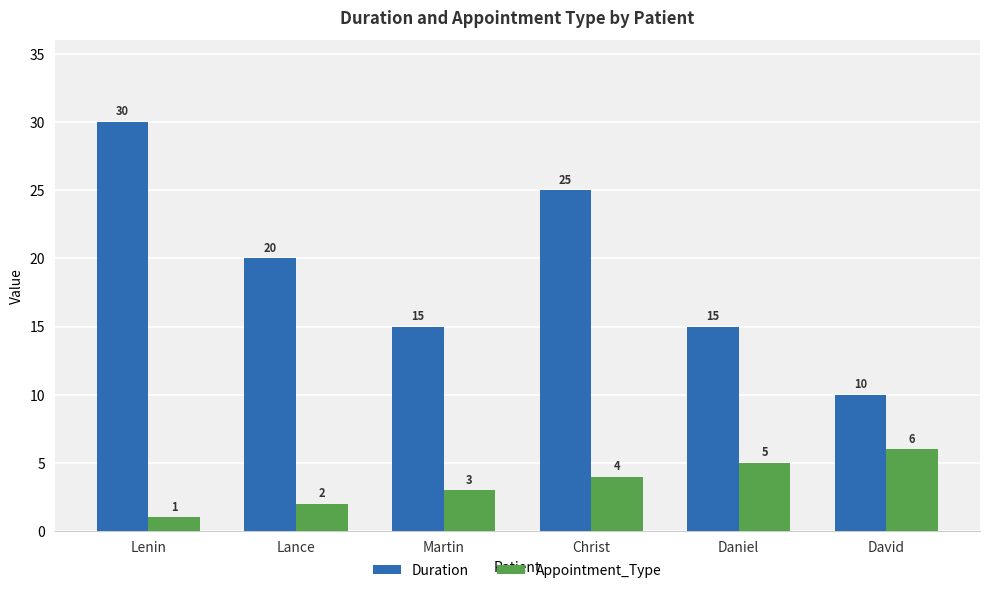

Between Lenin and David, which series saw the biggest shift?

Duration